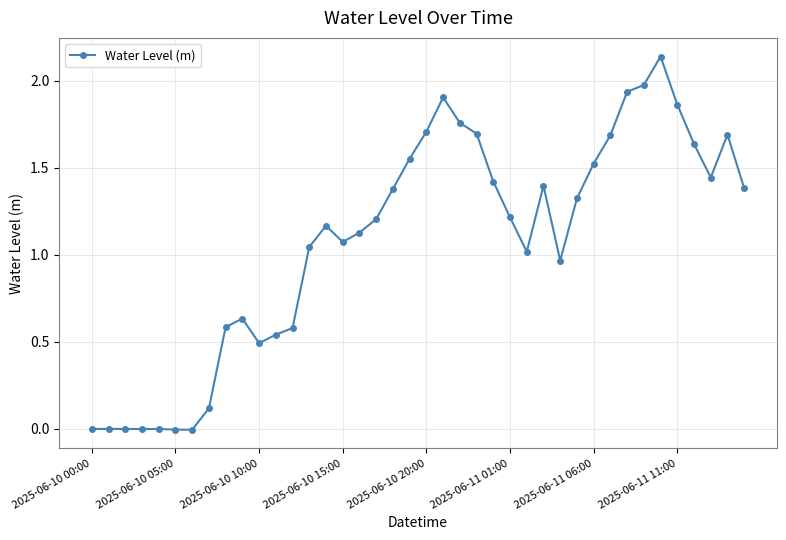

What is the sum of all values?

43.1